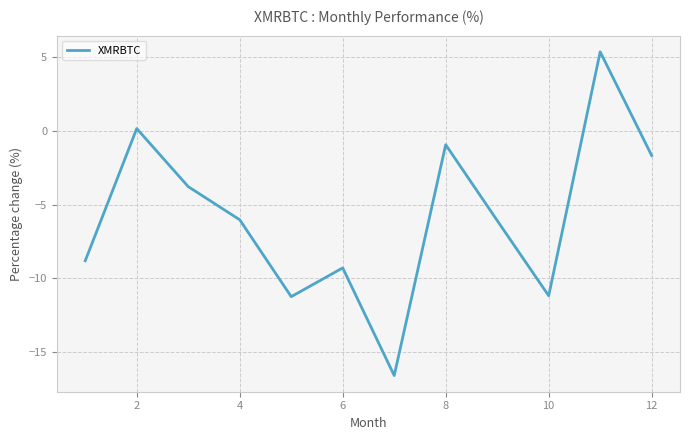

What is the greatest value displayed?

5.4